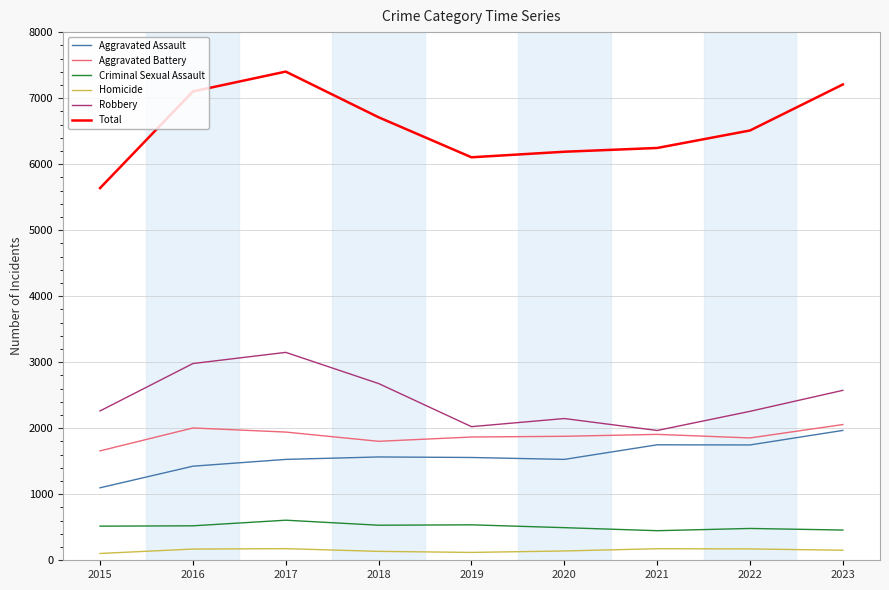

At which category is the sum across all series the highest?

2017